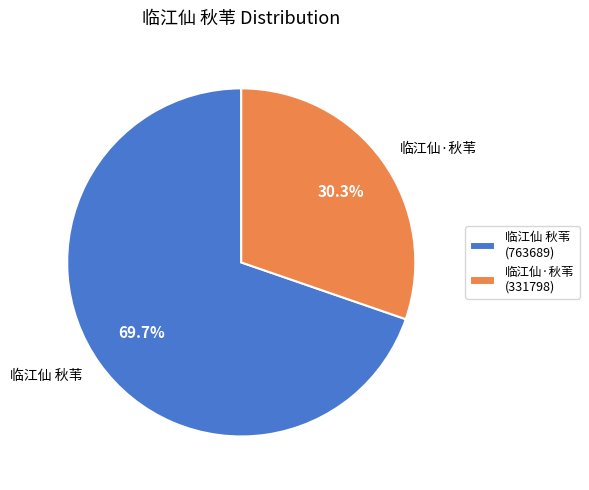

Which category has the smallest portion of the pie?

临江仙·秋苇